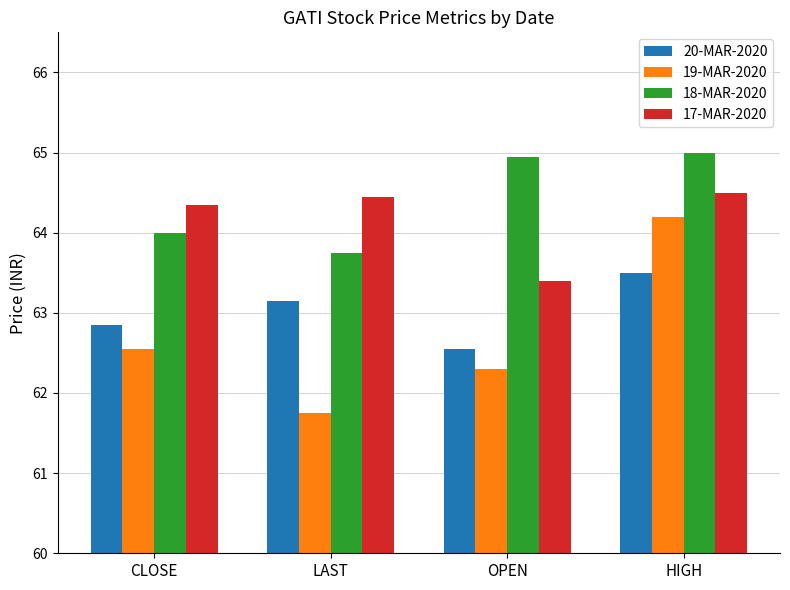

What is the approximate value of 18-MAR-2020 at HIGH?

65.0